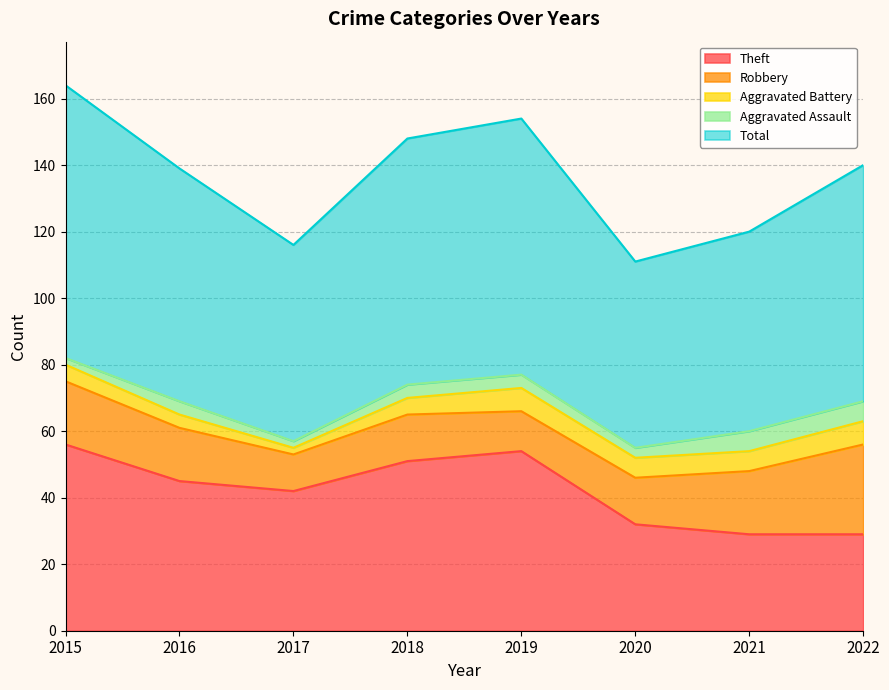

True or false: Theft and Aggravated Battery cross at least once.

False